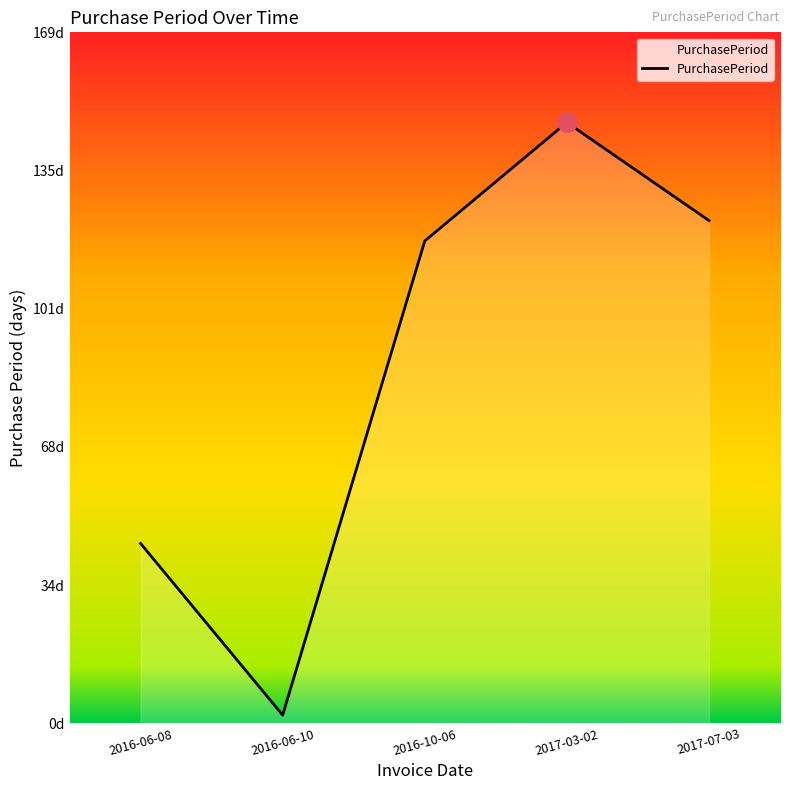

True or false: the data shows 25 at 2016-06-08.

False